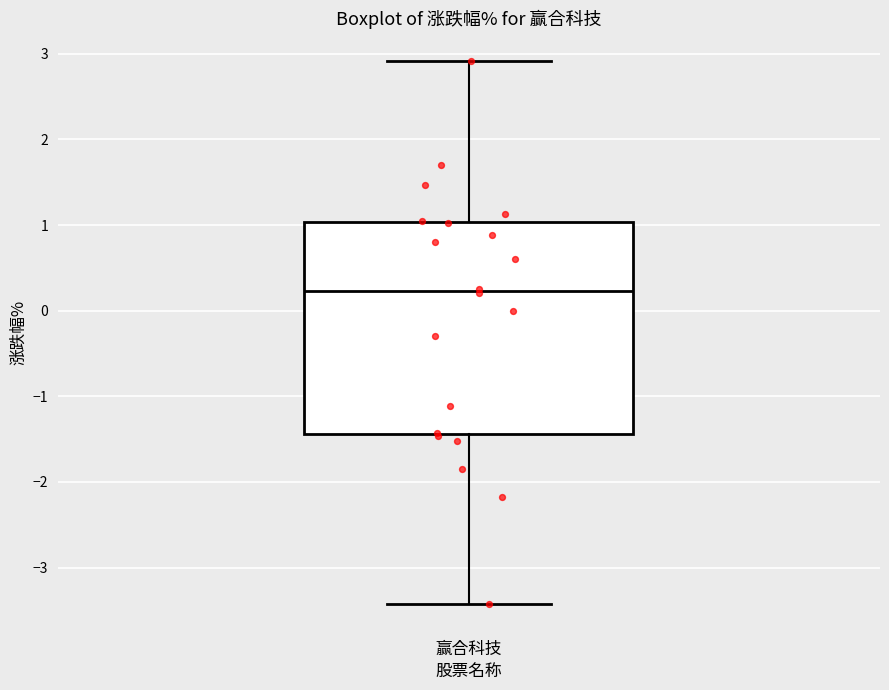

Transcribe this box plot: give where the median line is, the range the box spans, and where the two whiskers end, as read against the y-axis. The values are not printed on the chart, so give them approximately, as read against the axis.

median 0.2, box -1.4 to 1.0, whiskers -3.4 to 2.9